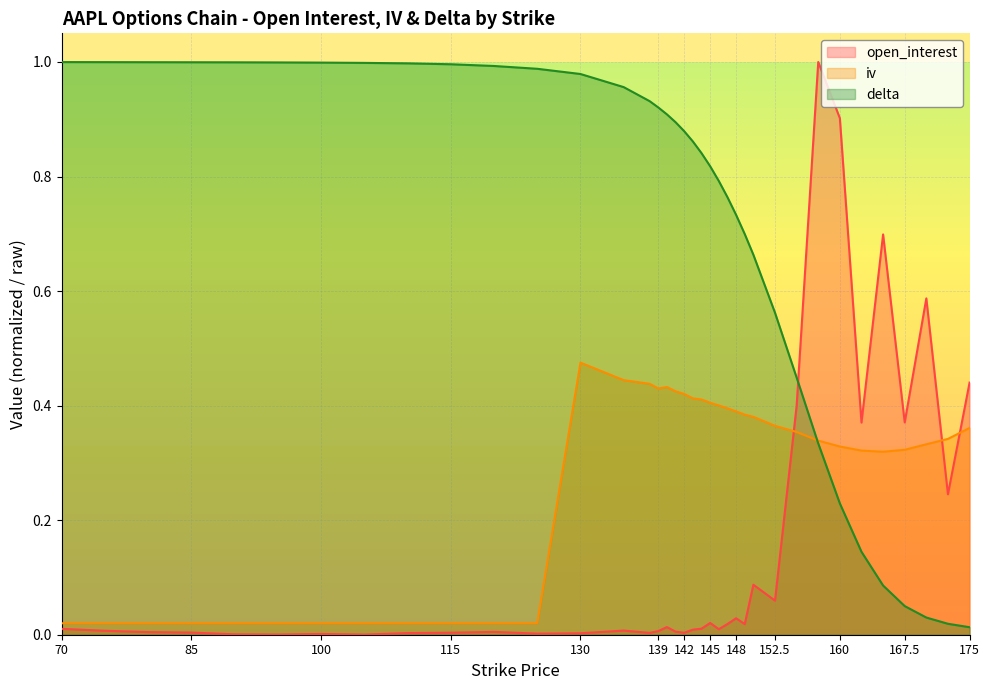

Does the chart have visible grid lines?

Yes